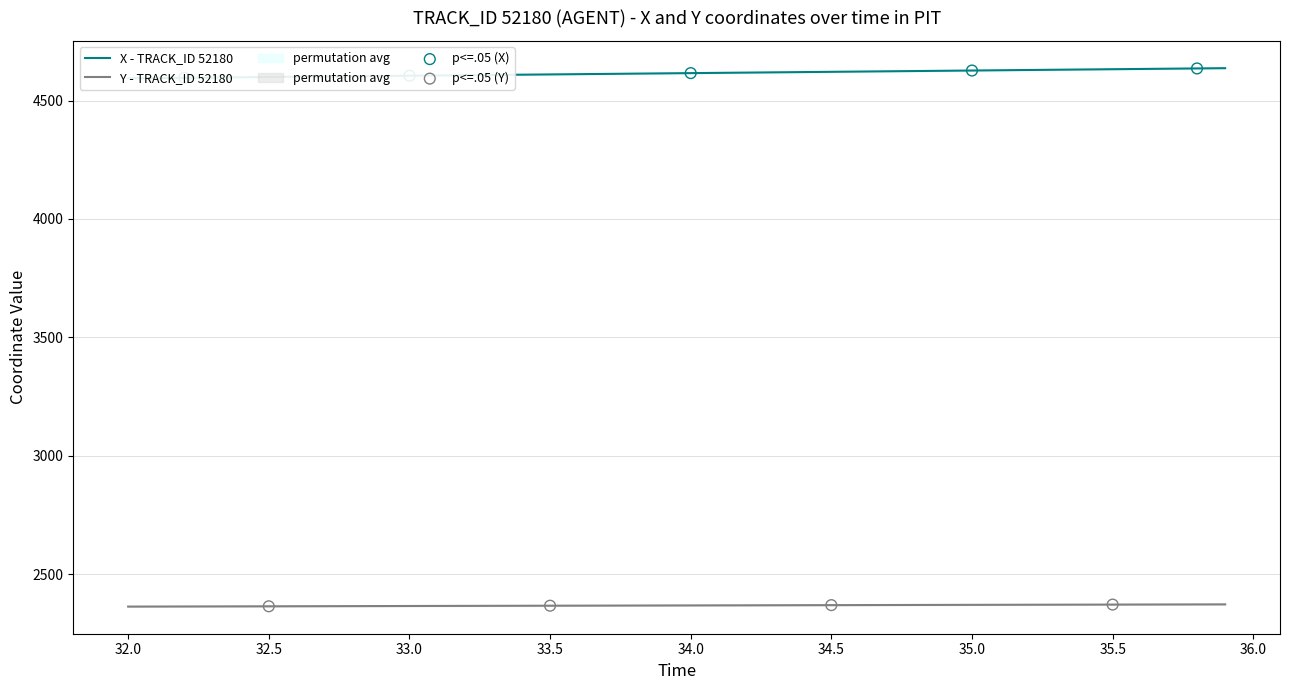

Which series contains the lowest Y value?

Y